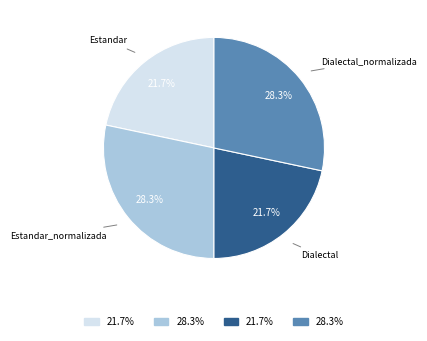

Which has a higher value, Dialectal_normalizada or Estandar?

Dialectal_normalizada